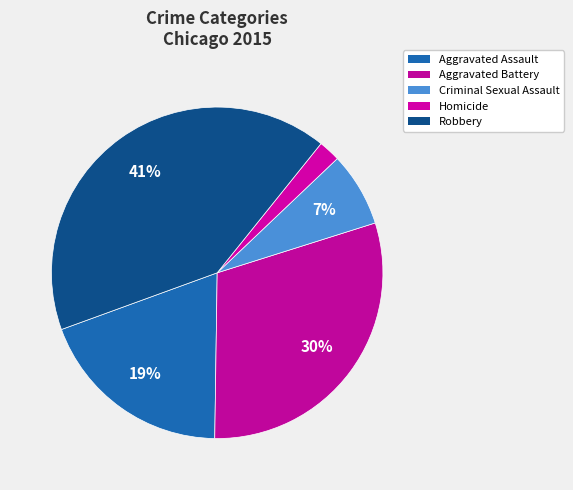

Count the number of slices in the pie.

5